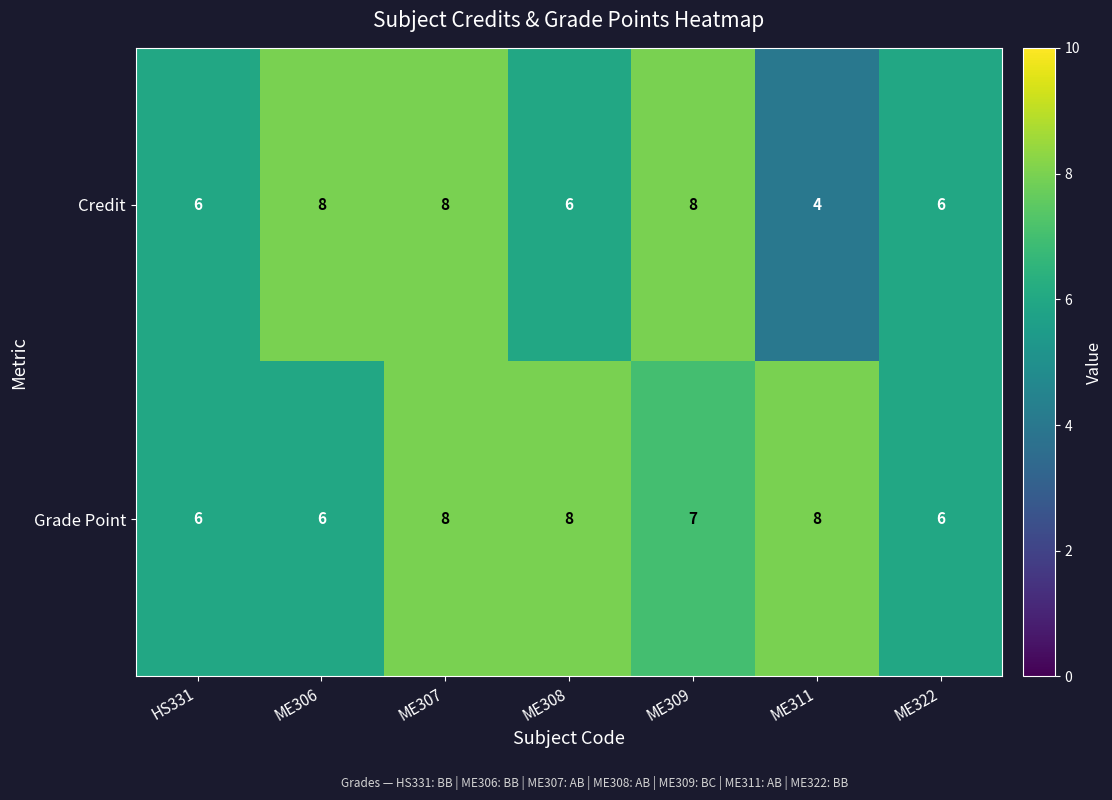

True or false: Credit has a value of 6 at ME308.

True